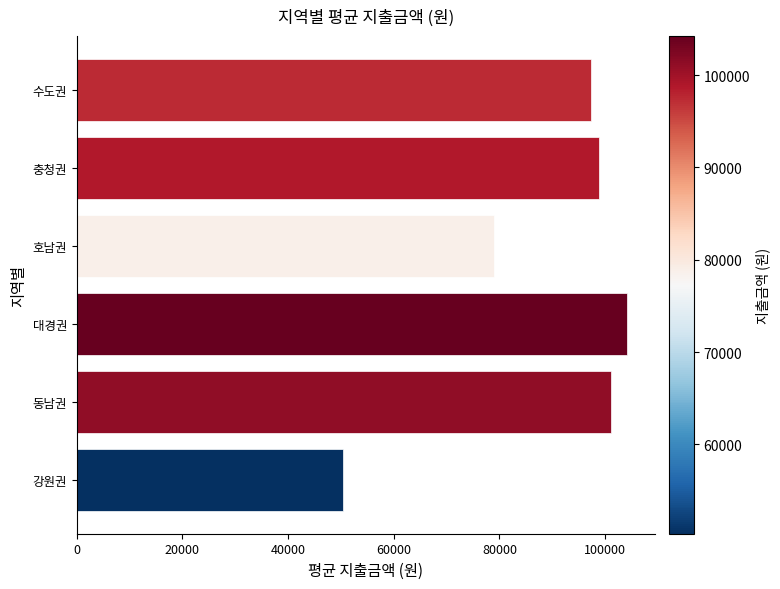

Rank the categories by value from highest to lowest.

대경권, 동남권, 충청권, 수도권, 호남권, 강원권